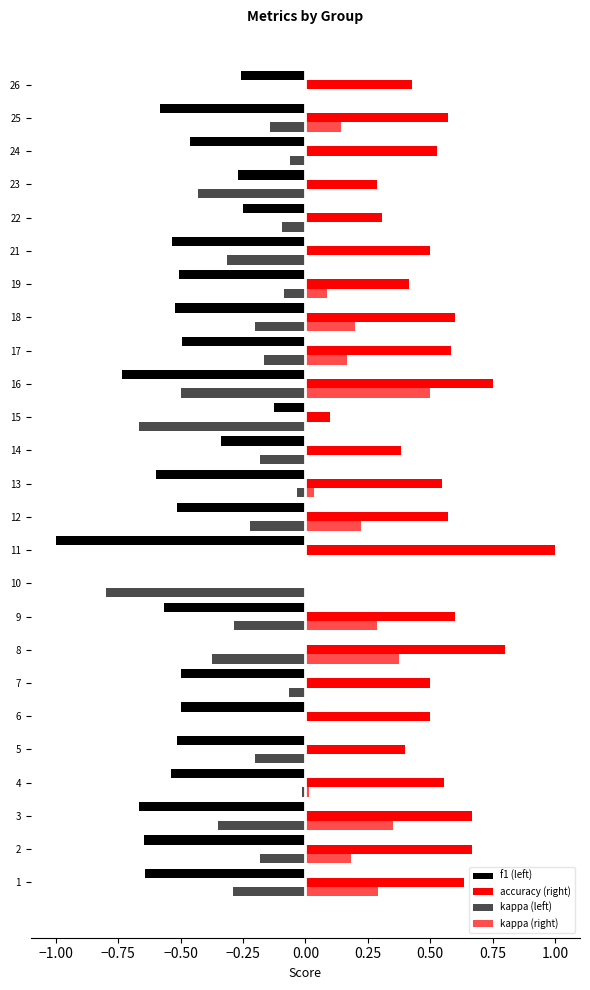

How many categories are shown in the chart?

25